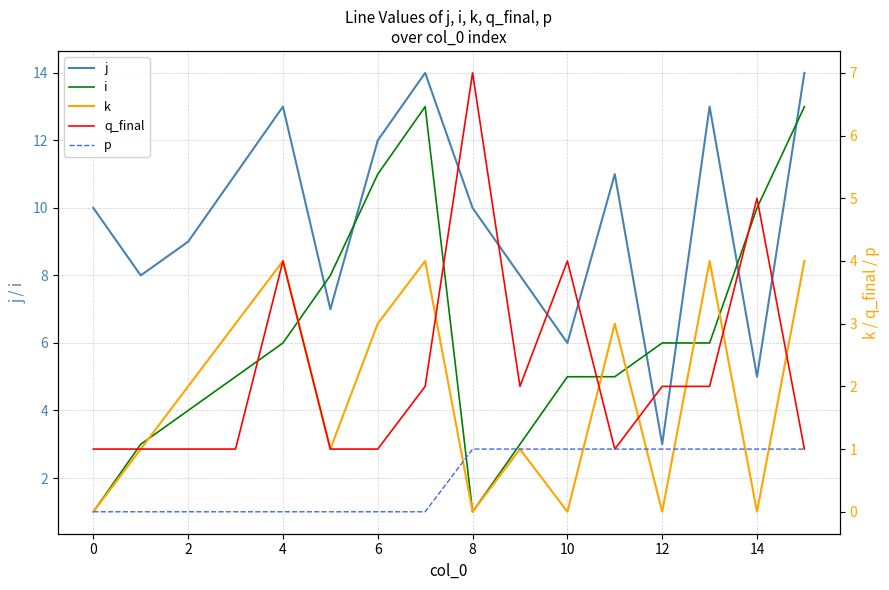

What is the sum of all q_final values?

36